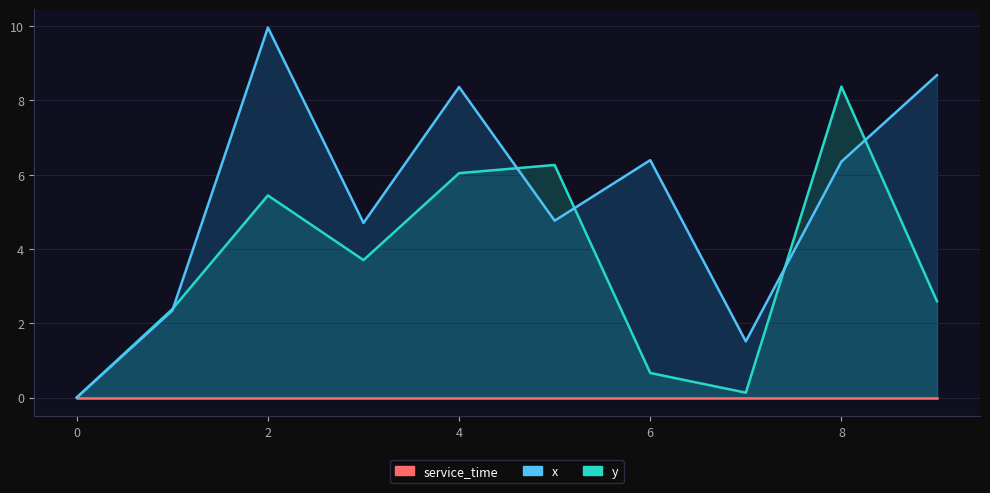

Which series has the largest range (max minus min)?

x